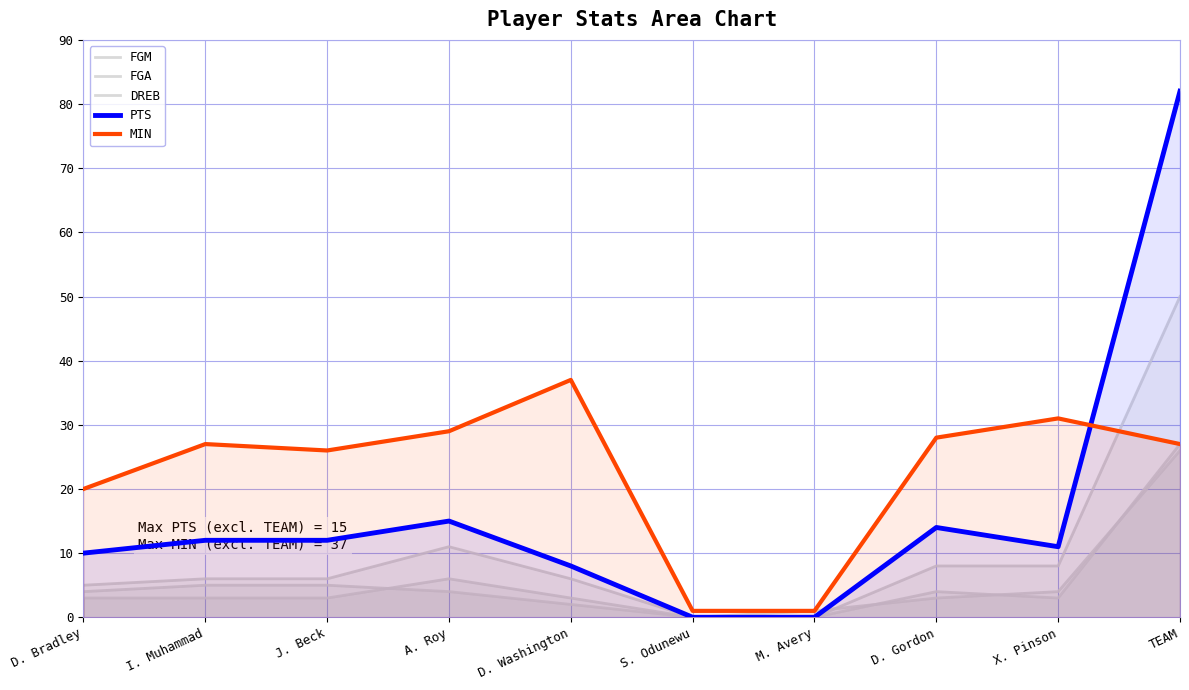

Reading right to left, transcribe all the data shown in this chart.

FGM: TEAM=27	X. Pinson=3	D. Gordon=4	M. Avery=0	S. Odunewu=0	D. Washington=2	A. Roy=4	J. Beck=5	I. Muhammad=5	D. Bradley=4
FGA: TEAM=50	X. Pinson=8	D. Gordon=8	M. Avery=0	S. Odunewu=0	D. Washington=6	A. Roy=11	J. Beck=6	I. Muhammad=6	D. Bradley=5
DREB: TEAM=26	X. Pinson=4	D. Gordon=3	M. Avery=1	S. Odunewu=0	D. Washington=3	A. Roy=6	J. Beck=3	I. Muhammad=3	D. Bradley=3
PTS: TEAM=82	X. Pinson=11	D. Gordon=14	M. Avery=0	S. Odunewu=0	D. Washington=8	A. Roy=15	J. Beck=12	I. Muhammad=12	D. Bradley=10
MIN: TEAM=27	X. Pinson=31	D. Gordon=28	M. Avery=1	S. Odunewu=1	D. Washington=37	A. Roy=29	J. Beck=26	I. Muhammad=27	D. Bradley=20